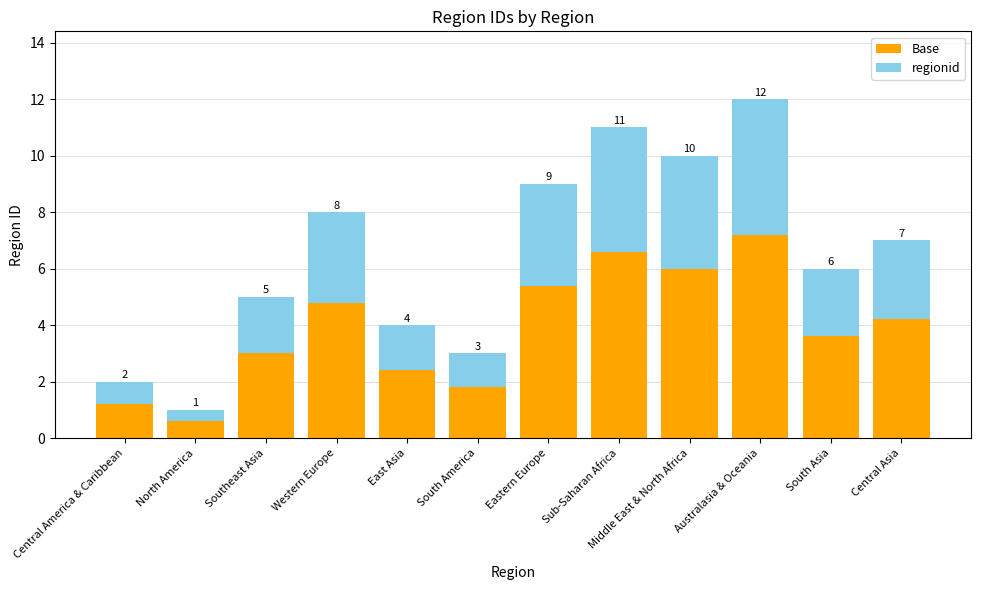

Rank the categories by regionid value from highest to lowest.

Australasia & Oceania, Sub-Saharan Africa, Middle East & North Africa, Eastern Europe, Western Europe, Central Asia, South Asia, Southeast Asia, East Asia, South America, Central America & Caribbean, North America